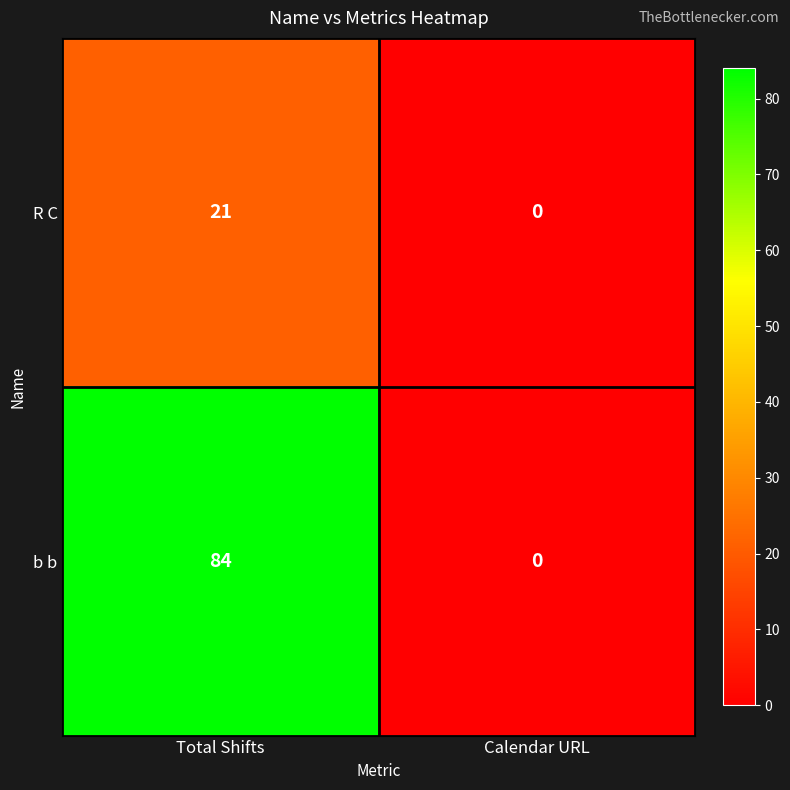

What is the difference between the maximum and minimum values in the b b series?

84